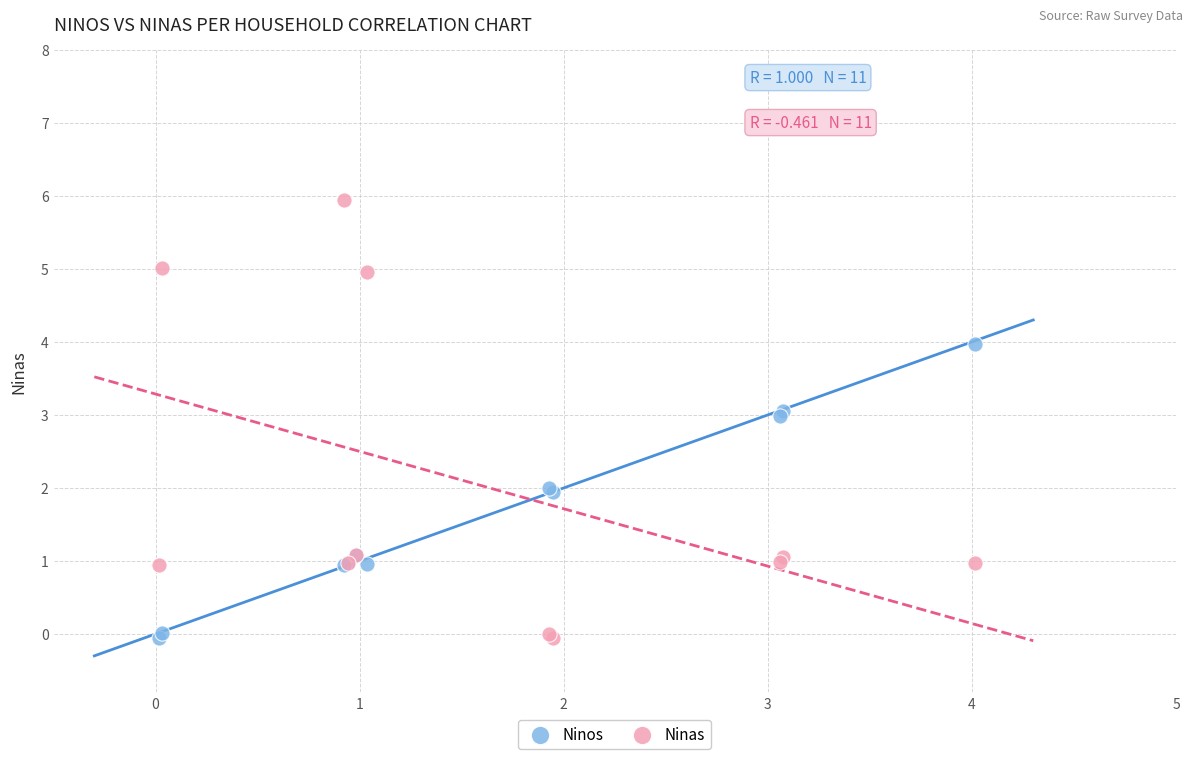

Which series has the largest Y range (max minus min)?

Ninas